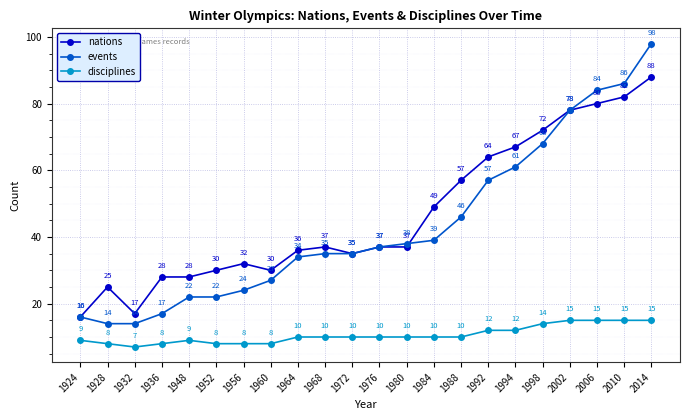

What is the difference between the maximum and minimum values in the disciplines series?

8